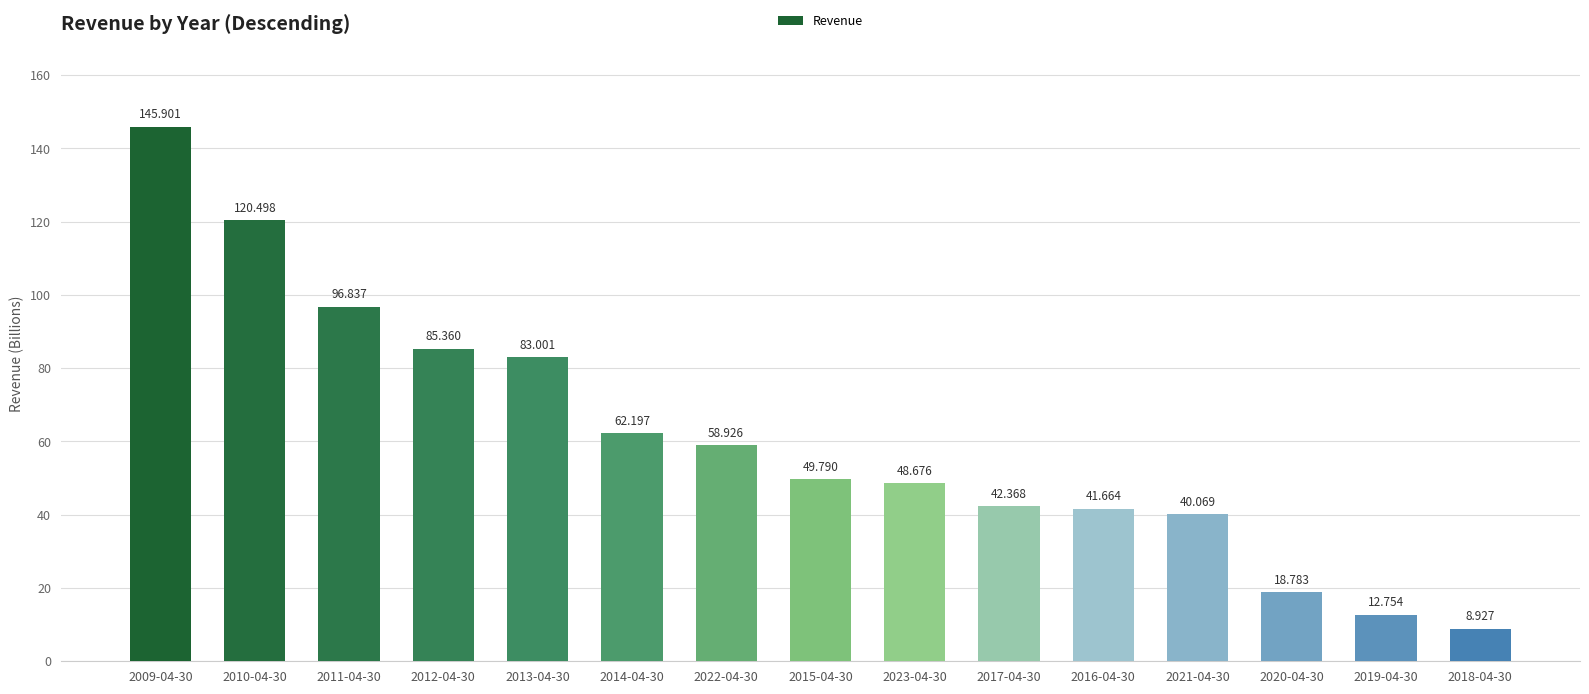

At which category does the chart reach its minimum across all series?

2018-04-30